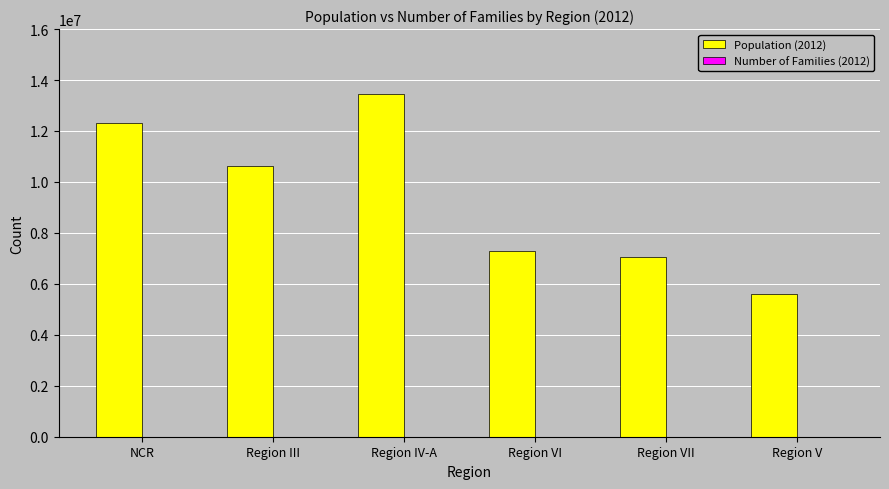

Which category has the highest value across all series?

Region IV-A